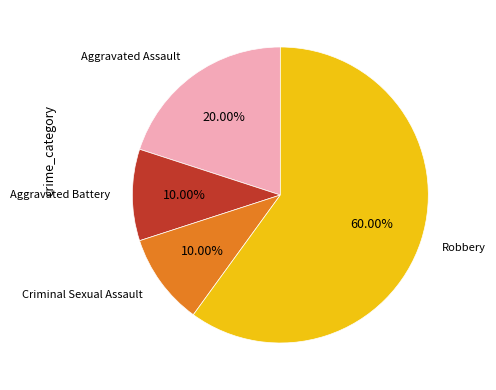

Which slice is the largest?

Robbery